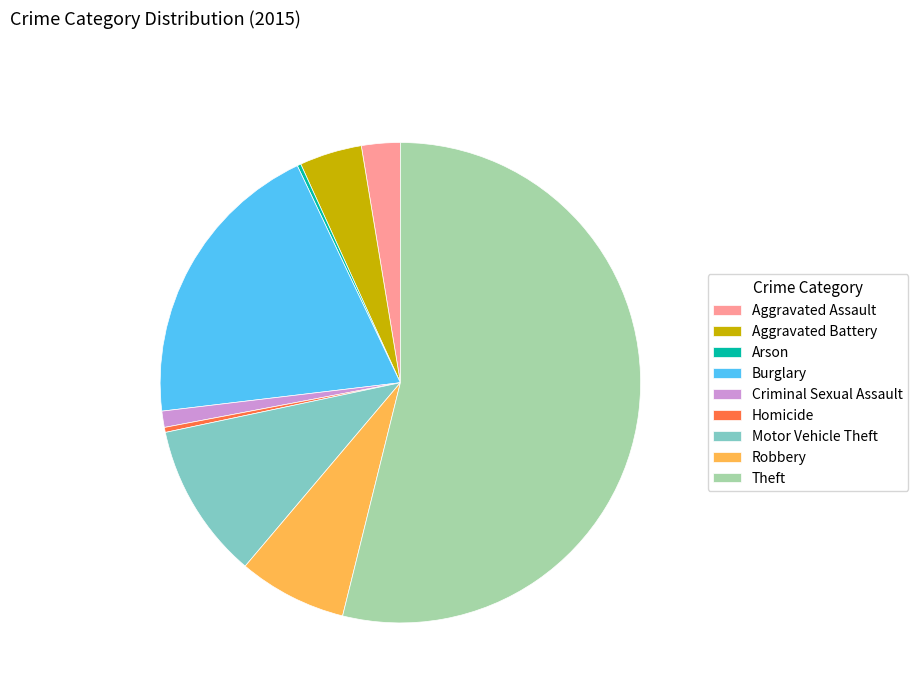

Is it true that Theft is 54% of the pie?

True